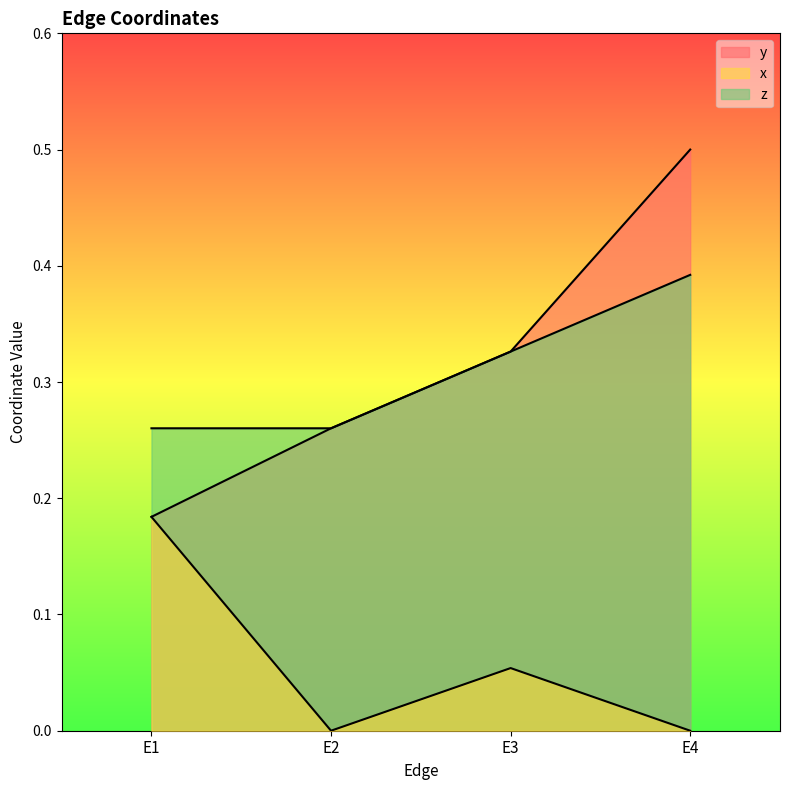

At how many categories does at least one series exceed 0?

4